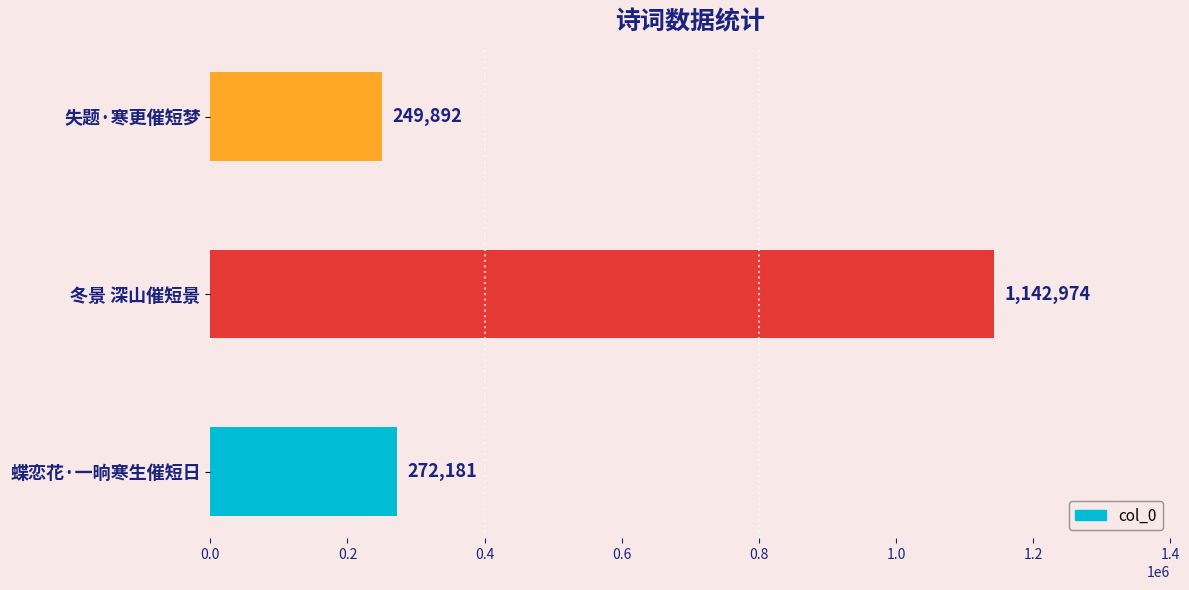

Reading bottom to top, list all the values displayed in this chart.

272181	1142974	249892